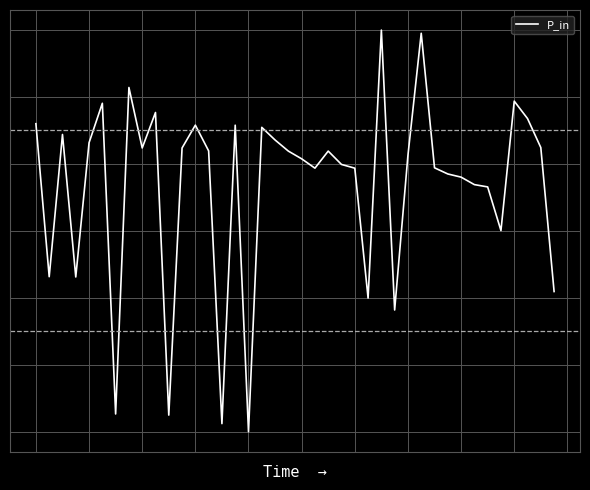

Is this an area chart (filled region under the line)?

No